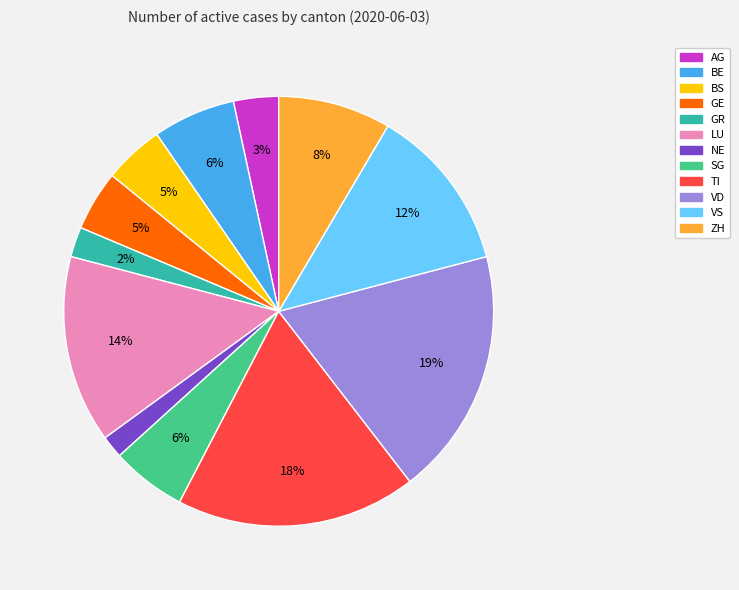

Which has a higher value, LU or AG?

LU